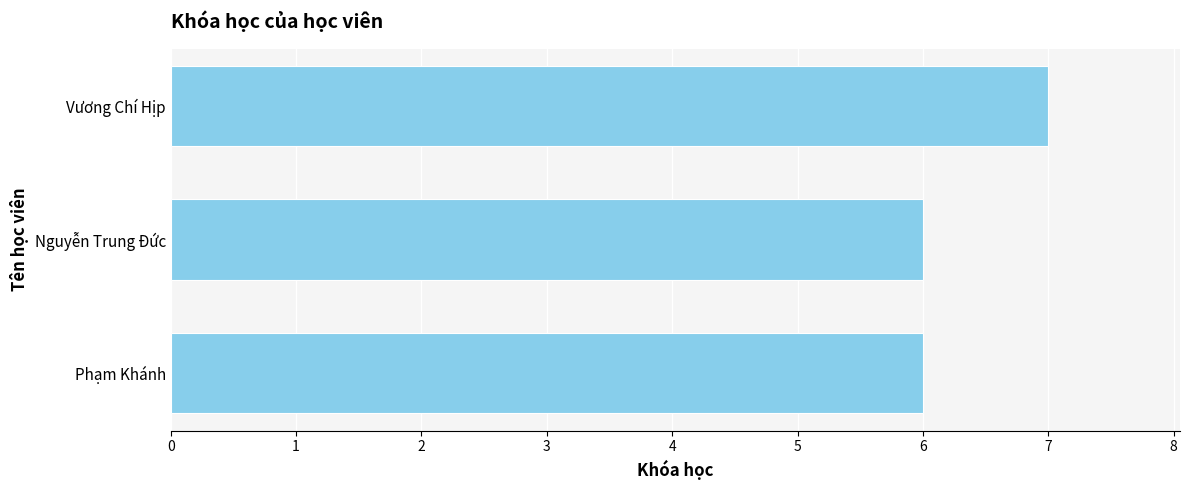

Reading top to bottom, list all the values displayed in this chart.

7	6	6